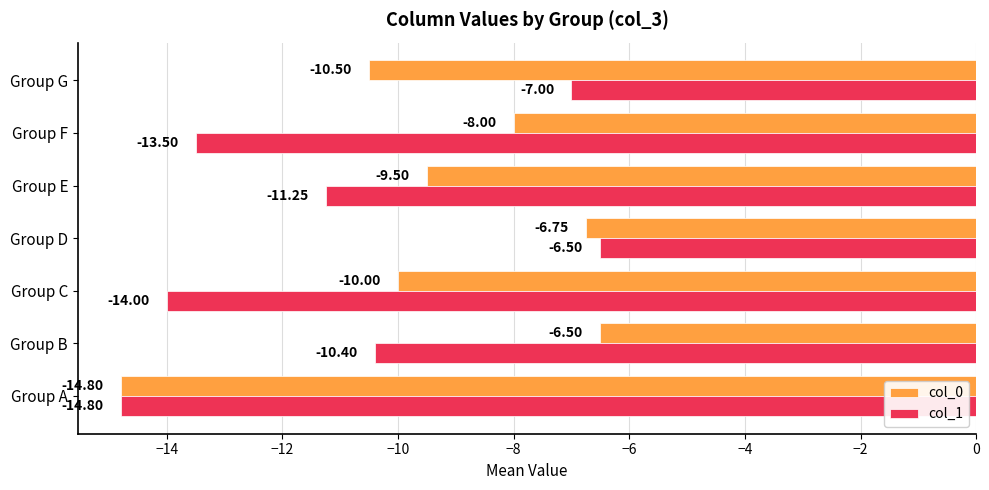

How many series are shown in this chart?

2